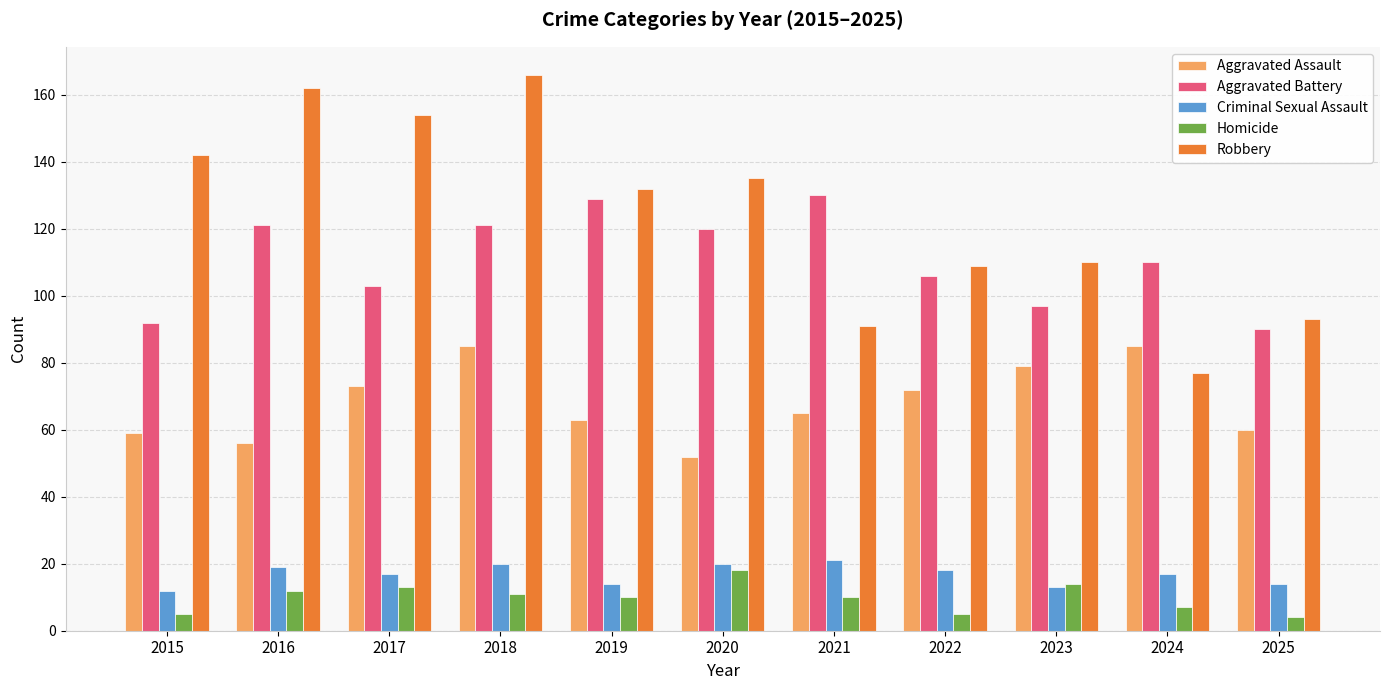

How many data points does each series have?

11